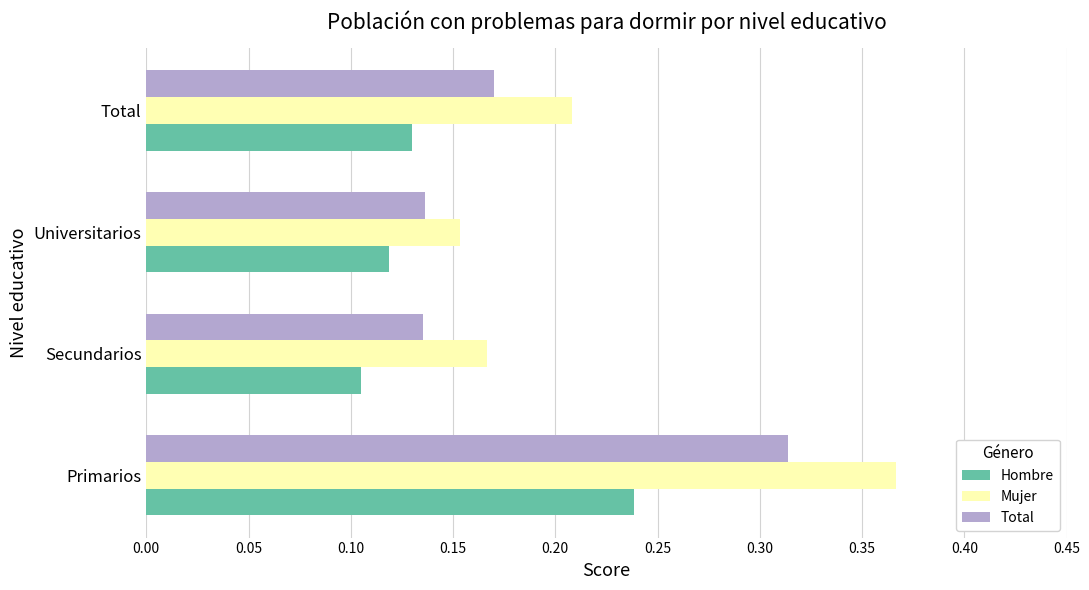

What are all the series names shown in the legend?

Hombre, Mujer, Total